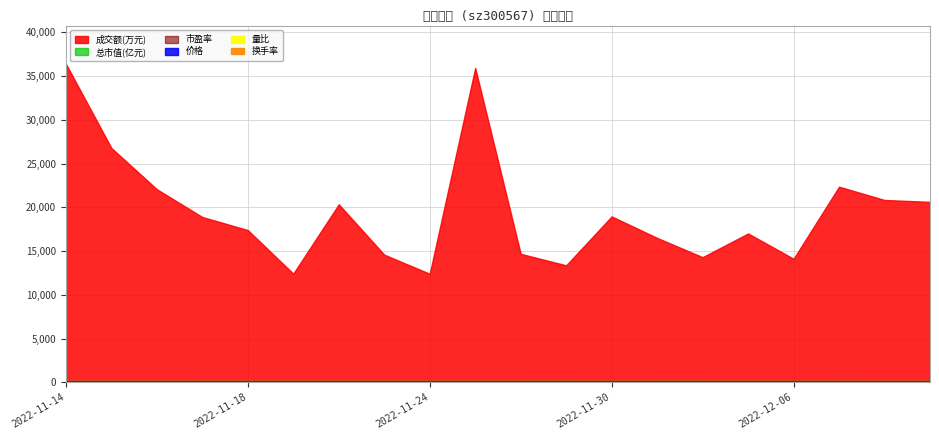

At which category does 总市值(亿元) reach its first local valley?

2022-11-16